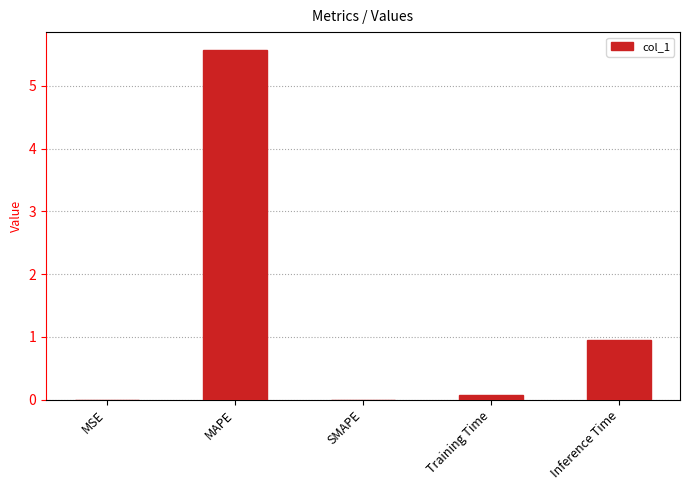

Which label corresponds to the largest value in the chart?

MAPE